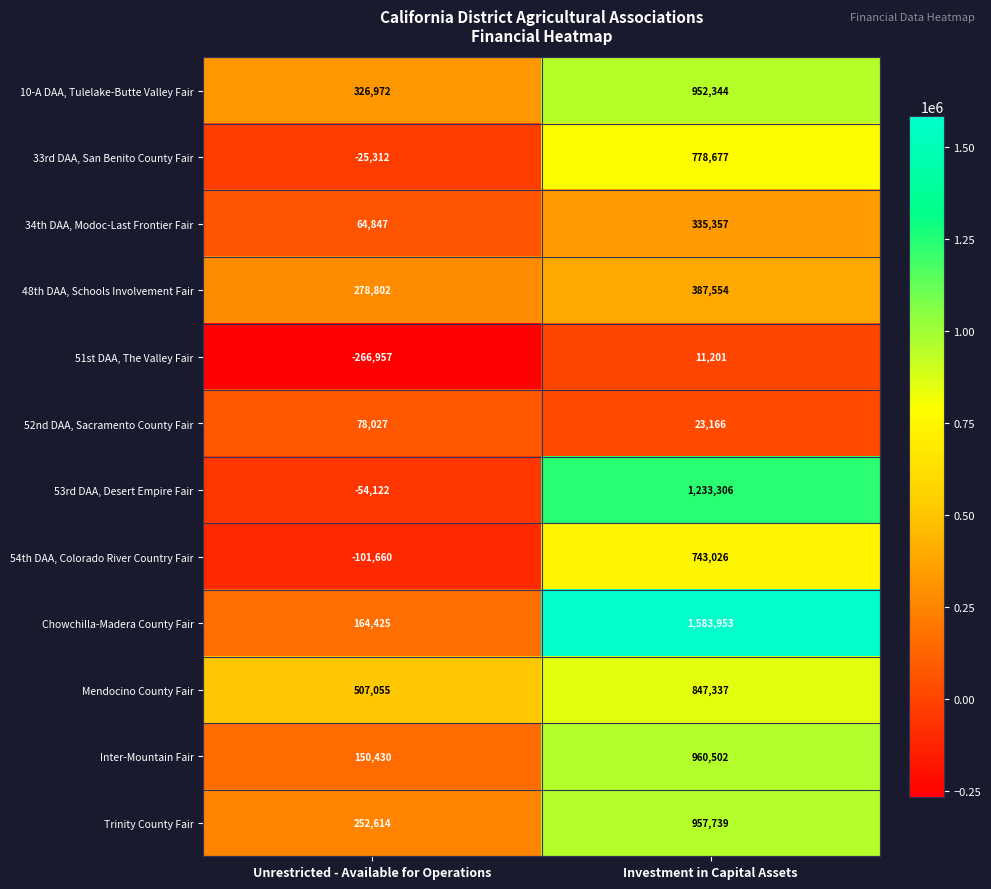

At which category is the sum across all series the highest?

Investment in Capital Assets